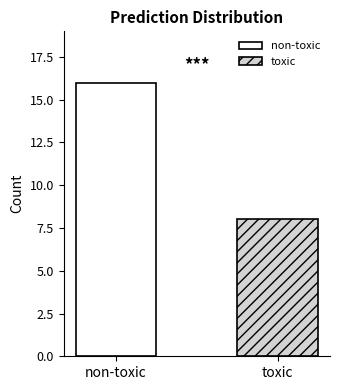

Which series has the largest range (max minus min)?

non-toxic